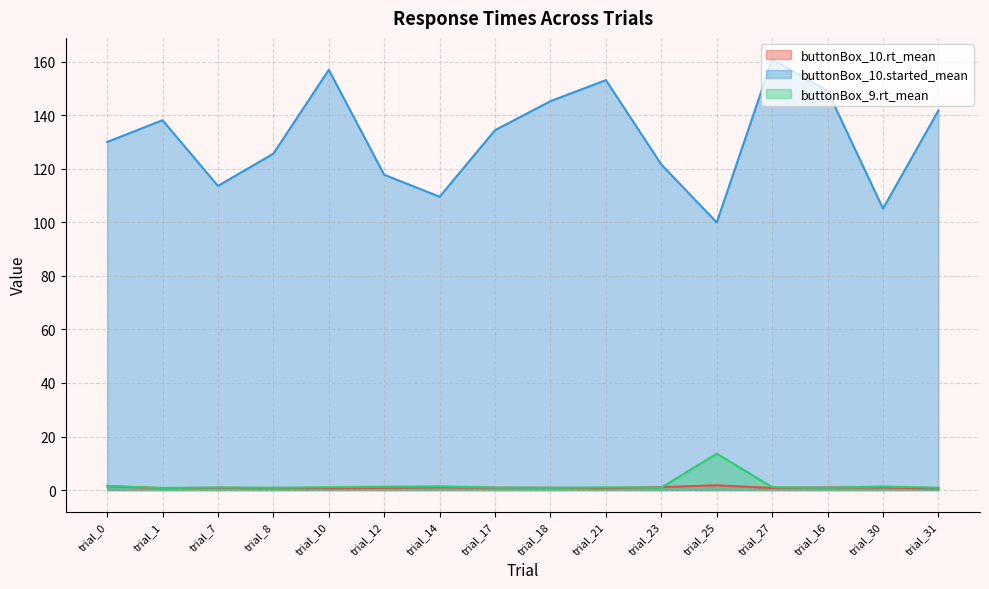

How many interior local peaks does the buttonBox_10.started_mean series have?

4